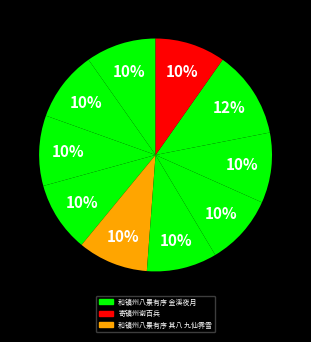

How many segments does this pie chart have?

10